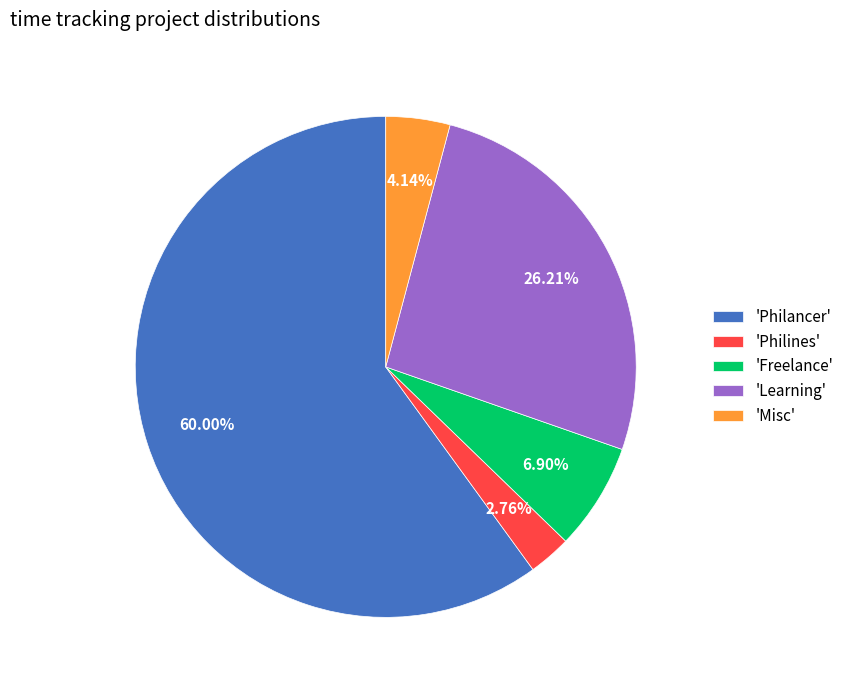

What is the ratio of the value at 'Learning' to the value at 'Misc'?

6.3